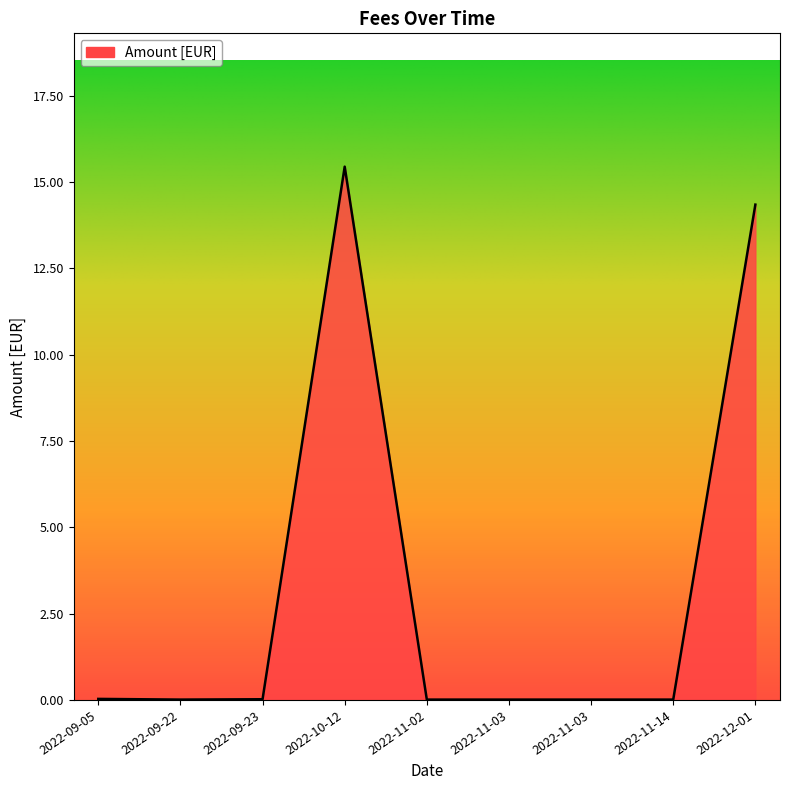

Is this an area chart (filled region under the line)?

Yes